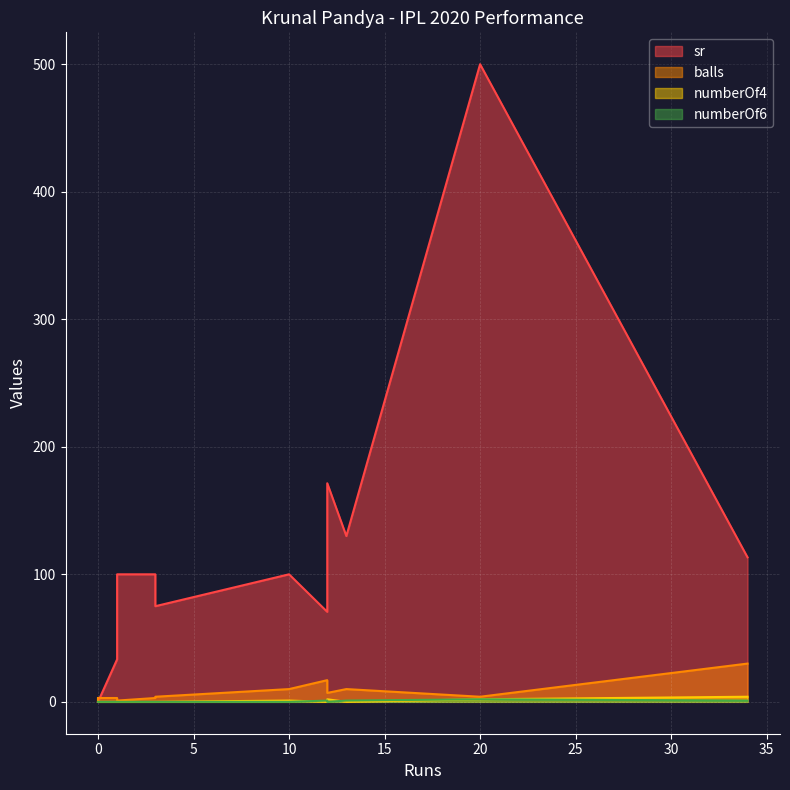

True or false: sr has a value of 212.1 at 0.

False